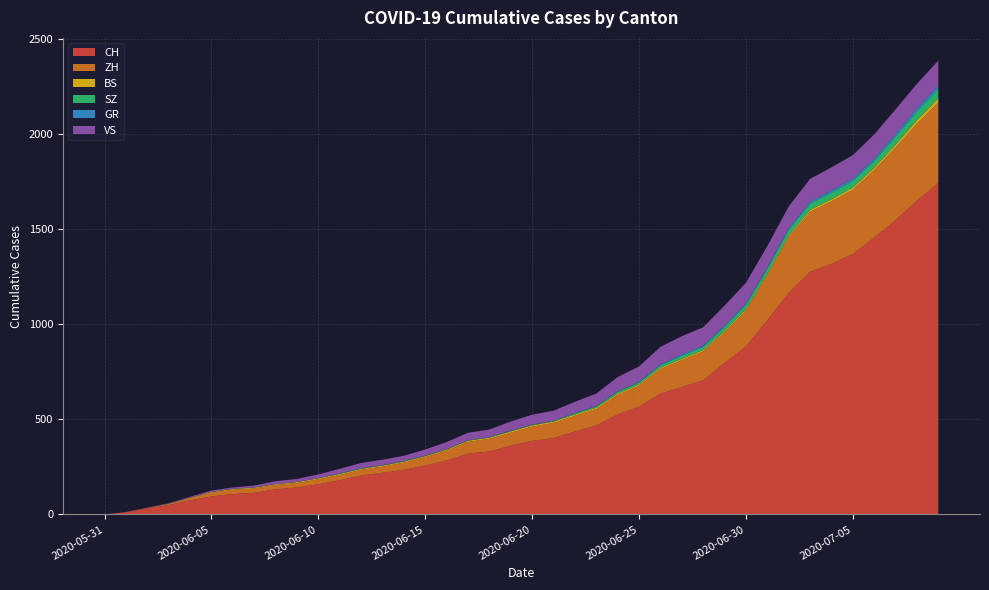

Reading left to right, extract all data points from this chart.

CH: 2020-05-31=0	2020-06-01=12	2020-06-02=32	2020-06-03=50	2020-06-04=74	2020-06-05=95	2020-06-06=107	2020-06-07=114	2020-06-08=132	2020-06-09=142	2020-06-10=159	2020-06-11=180	2020-06-12=205	2020-06-13=219	2020-06-14=235	2020-06-15=257	2020-06-16=284	2020-06-17=320	2020-06-18=331	2020-06-19=362	2020-06-20=387	2020-06-21=402	2020-06-22=436	2020-06-23=468	2020-06-24=526	2020-06-25=567	2020-06-26=636	2020-06-27=671	2020-06-28=706	2020-06-29=797	2020-06-30=884	2020-07-01=1022	2020-07-02=1166	2020-07-03=1277	2020-07-04=1319	2020-07-05=1371	2020-07-06=1457	2020-07-07=1549	2020-07-08=1652	2020-07-09=1745
ZH: 2020-05-31=0	2020-06-01=0	2020-06-02=2	2020-06-03=5	2020-06-04=13	2020-06-05=19	2020-06-06=23	2020-06-07=23	2020-06-08=23	2020-06-09=23	2020-06-10=26	2020-06-11=28	2020-06-12=30	2020-06-13=33	2020-06-14=38	2020-06-15=45	2020-06-16=52	2020-06-17=62	2020-06-18=67	2020-06-19=68	2020-06-20=75	2020-06-21=80	2020-06-22=83	2020-06-23=87	2020-06-24=103	2020-06-25=110	2020-06-26=129	2020-06-27=141	2020-06-28=152	2020-06-29=161	2020-06-30=189	2020-07-01=237	2020-07-02=293	2020-07-03=316	2020-07-04=329	2020-07-05=337	2020-07-06=356	2020-07-07=382	2020-07-08=405	2020-07-09=424
BS: 2020-05-31=0	2020-06-01=0	2020-06-02=0	2020-06-03=1	2020-06-04=1	2020-06-05=4	2020-06-06=4	2020-06-07=4	2020-06-08=4	2020-06-09=5	2020-06-10=5	2020-06-11=5	2020-06-12=5	2020-06-13=5	2020-06-14=5	2020-06-15=5	2020-06-16=5	2020-06-17=6	2020-06-18=6	2020-06-19=7	2020-06-20=7	2020-06-21=7	2020-06-22=7	2020-06-23=7	2020-06-24=7	2020-06-25=7	2020-06-26=7	2020-06-27=7	2020-06-28=7	2020-06-29=7	2020-06-30=7	2020-07-01=7	2020-07-02=8	2020-07-03=10	2020-07-04=11	2020-07-05=12	2020-07-06=12	2020-07-07=15	2020-07-08=18	2020-07-09=21
SZ: 2020-05-31=0	2020-06-01=0	2020-06-02=0	2020-06-03=0	2020-06-04=0	2020-06-05=0	2020-06-06=0	2020-06-07=0	2020-06-08=0	2020-06-09=0	2020-06-10=0	2020-06-11=1	2020-06-12=1	2020-06-13=1	2020-06-14=1	2020-06-15=1	2020-06-16=1	2020-06-17=1	2020-06-18=1	2020-06-19=2	2020-06-20=2	2020-06-21=2	2020-06-22=6	2020-06-23=6	2020-06-24=9	2020-06-25=10	2020-06-26=13	2020-06-27=16	2020-06-28=16	2020-06-29=21	2020-06-30=21	2020-07-01=25	2020-07-02=29	2020-07-03=32	2020-07-04=35	2020-07-05=35	2020-07-06=35	2020-07-07=42	2020-07-08=46	2020-07-09=49
GR: 2020-05-31=0	2020-06-01=0	2020-06-02=0	2020-06-03=1	2020-06-04=1	2020-06-05=1	2020-06-06=1	2020-06-07=1	2020-06-08=1	2020-06-09=1	2020-06-10=1	2020-06-11=2	2020-06-12=2	2020-06-13=2	2020-06-14=2	2020-06-15=2	2020-06-16=2	2020-06-17=2	2020-06-18=2	2020-06-19=2	2020-06-20=2	2020-06-21=2	2020-06-22=3	2020-06-23=3	2020-06-24=3	2020-06-25=3	2020-06-26=5	2020-06-27=7	2020-06-28=7	2020-06-29=8	2020-06-30=9	2020-07-01=9	2020-07-02=10	2020-07-03=11	2020-07-04=11	2020-07-05=12	2020-07-06=13	2020-07-07=14	2020-07-08=16	2020-07-09=18
VS: 2020-05-31=0	2020-06-01=1	2020-06-02=2	2020-06-03=2	2020-06-04=4	2020-06-05=7	2020-06-06=7	2020-06-07=10	2020-06-08=15	2020-06-09=16	2020-06-10=20	2020-06-11=24	2020-06-12=28	2020-06-13=28	2020-06-14=28	2020-06-15=32	2020-06-16=37	2020-06-17=39	2020-06-18=40	2020-06-19=48	2020-06-20=52	2020-06-21=53	2020-06-22=58	2020-06-23=65	2020-06-24=75	2020-06-25=82	2020-06-26=92	2020-06-27=96	2020-06-28=97	2020-06-29=105	2020-06-30=109	2020-07-01=112	2020-07-02=115	2020-07-03=120	2020-07-04=122	2020-07-05=124	2020-07-06=127	2020-07-07=130	2020-07-08=130	2020-07-09=132